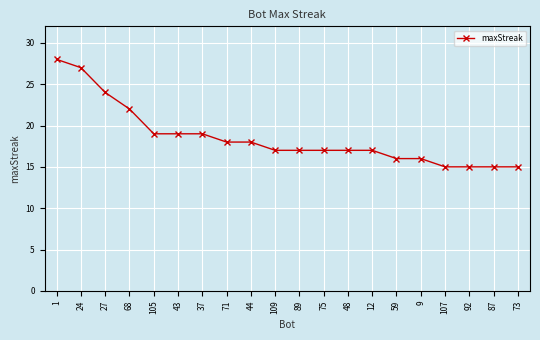

True or false: the data shows 6 at 92.

False